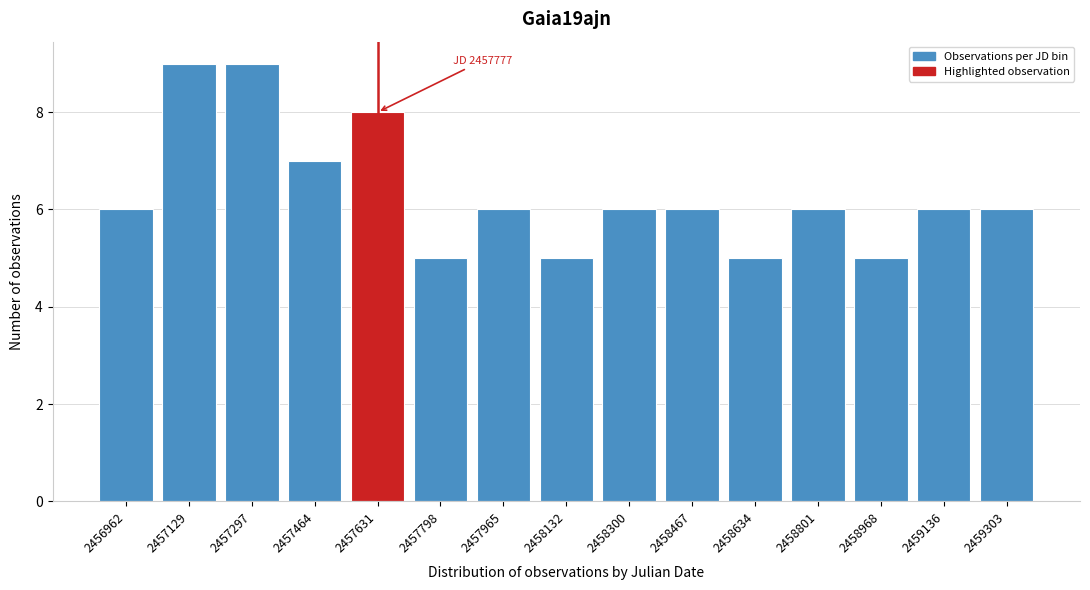

Reading right to left, list all the values displayed in this chart.

6	6	5	6	5	6	6	5	6	5	8	7	9	9	6